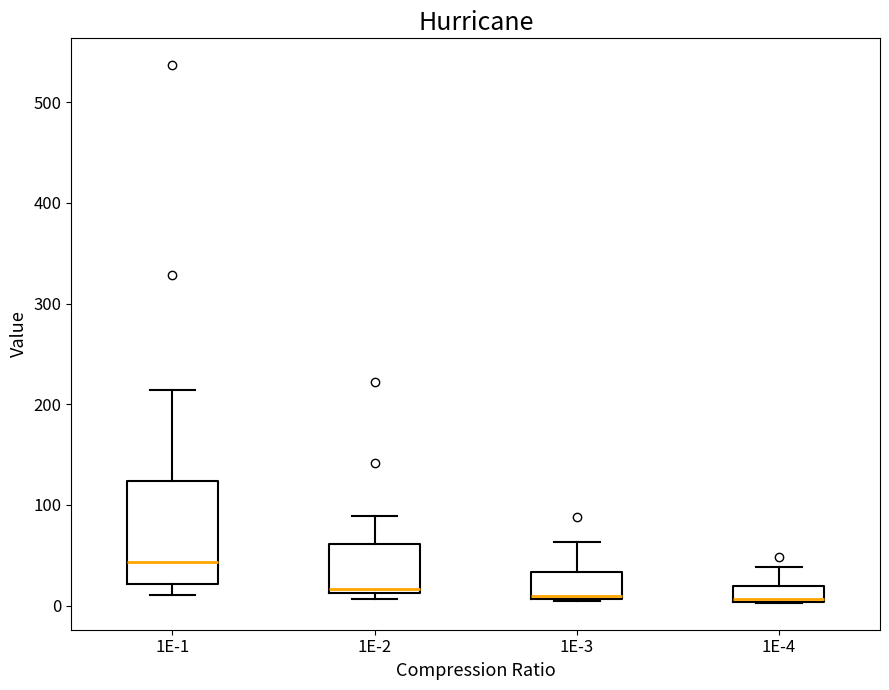

Comparing the boxes themselves (not the whiskers), which one is the tallest?

1E-1